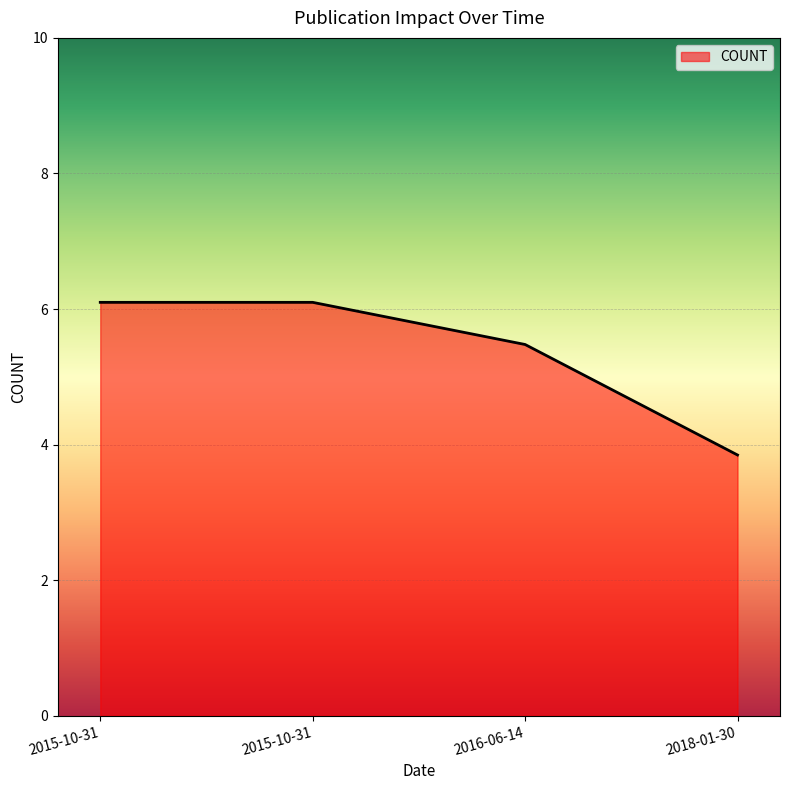

Count the number of data series in this chart.

1